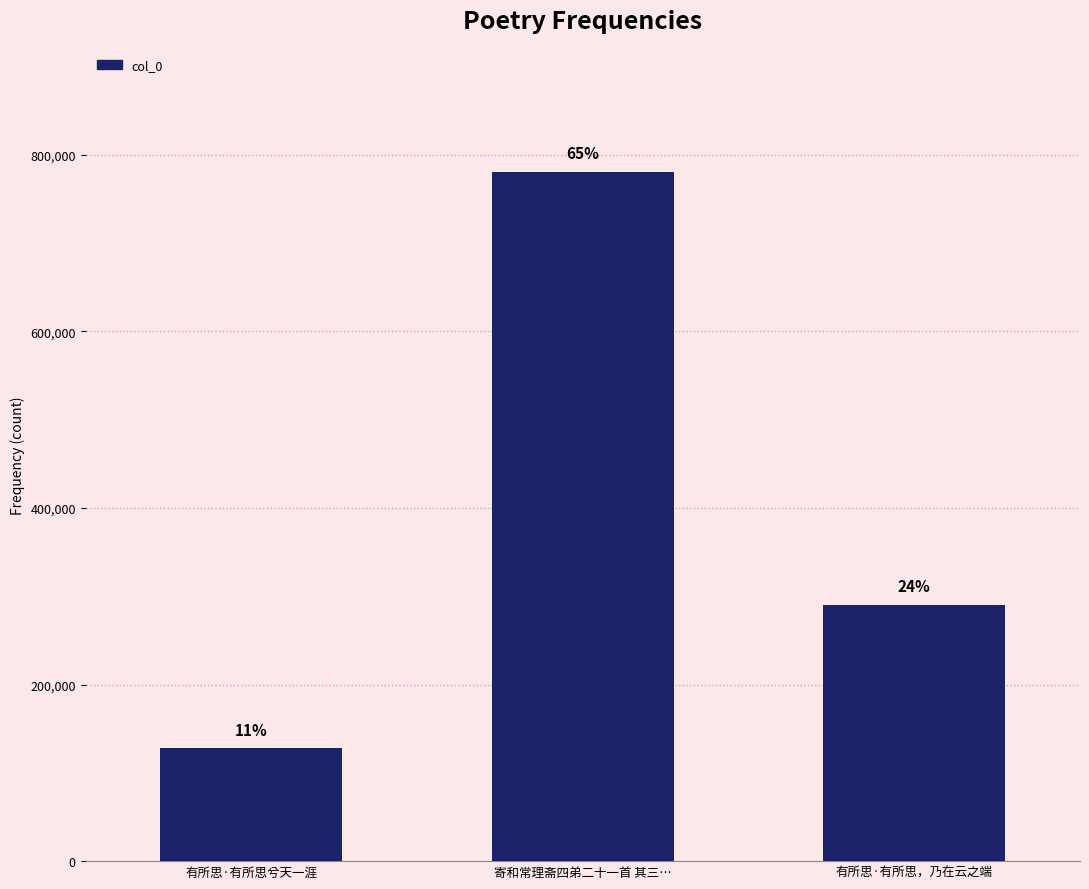

How many bars are there in total?

3